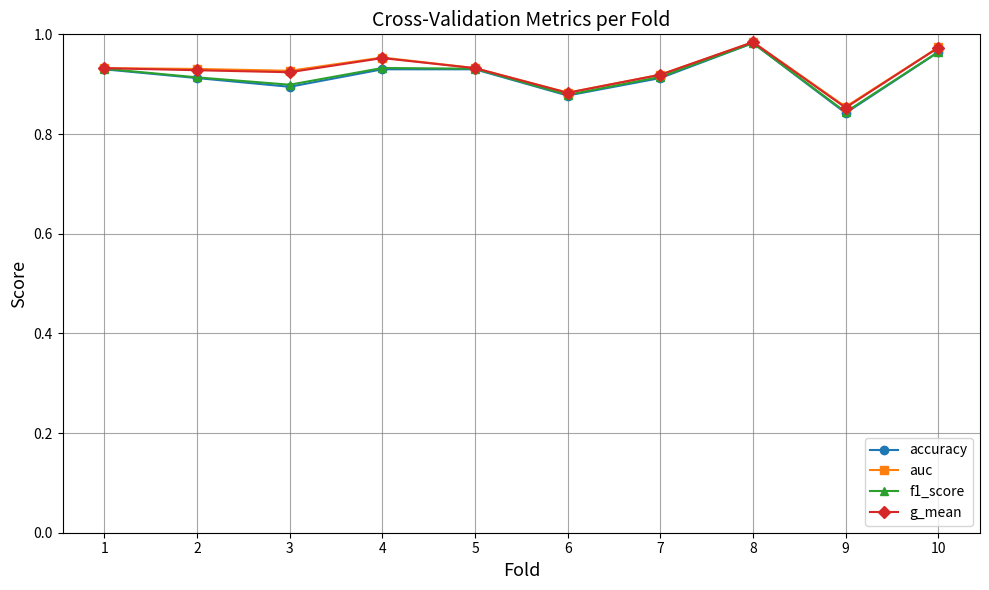

What is the difference between the maximum and second lowest values in the g_mean series?

0.1